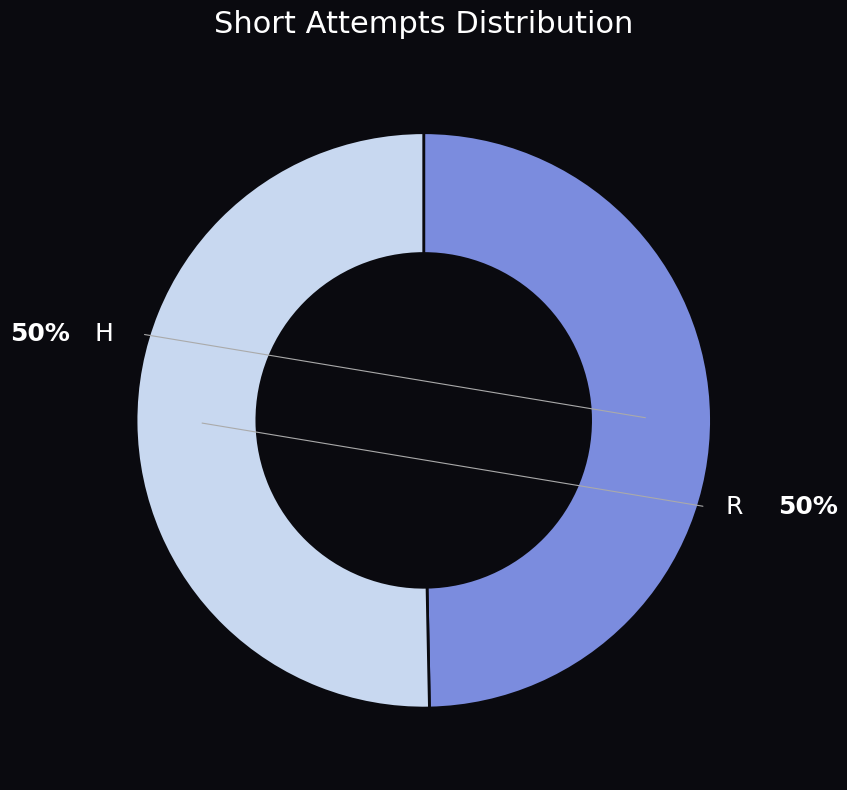

To the nearest percent, what is the average slice percentage?

50%